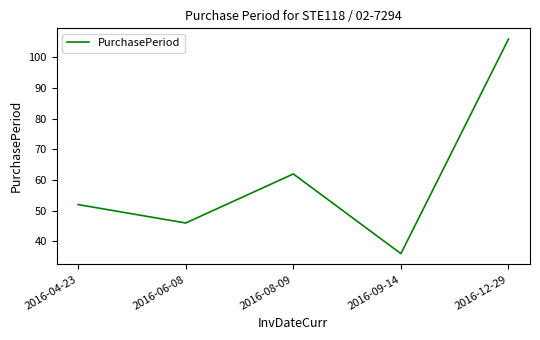

What position from the right is 2016-06-08?

4